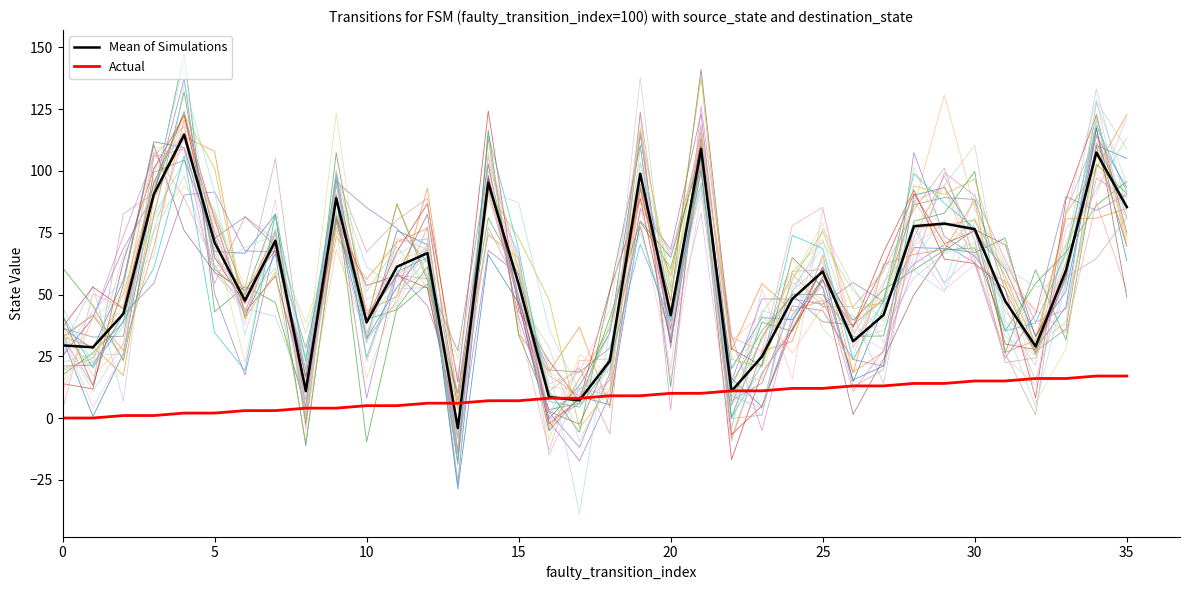

What is the difference between the highest and lowest values at 20?

112.7